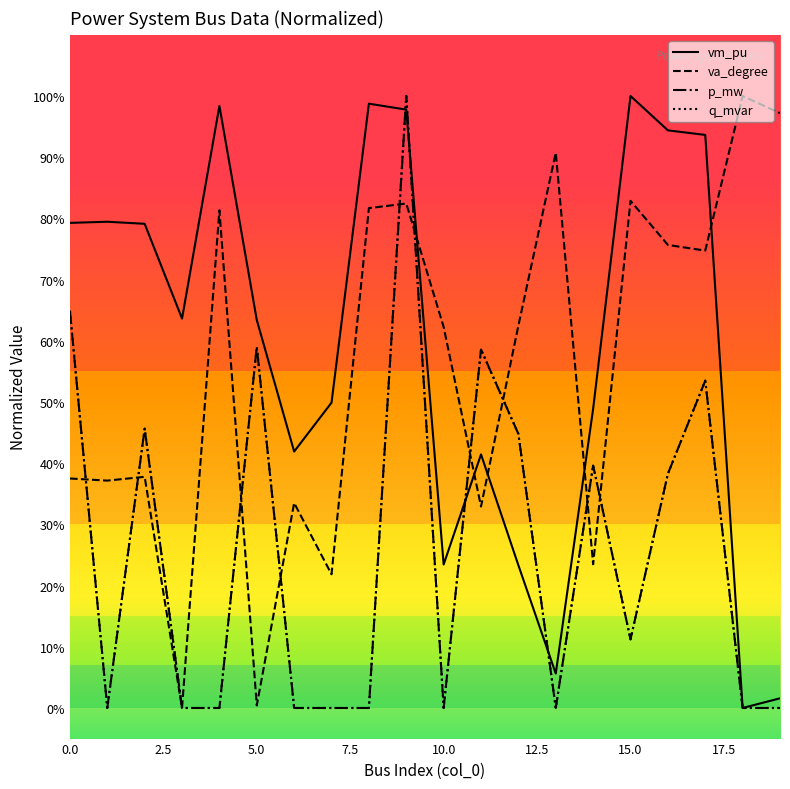

True or false: p_mw and q_mvar intersect in this chart.

True